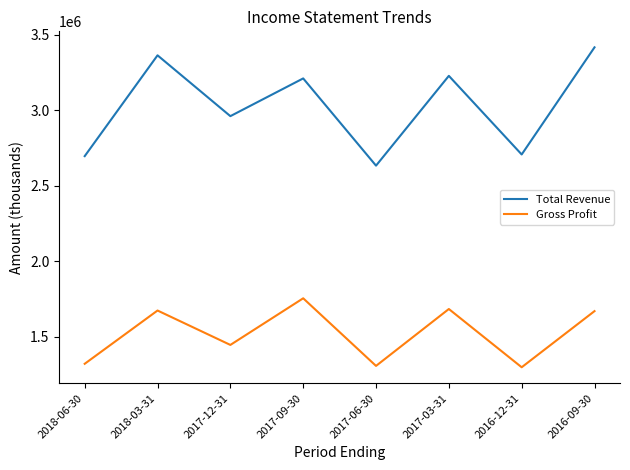

At 2018-06-30, list the series in order from largest to smallest.

Total Revenue, Gross Profit